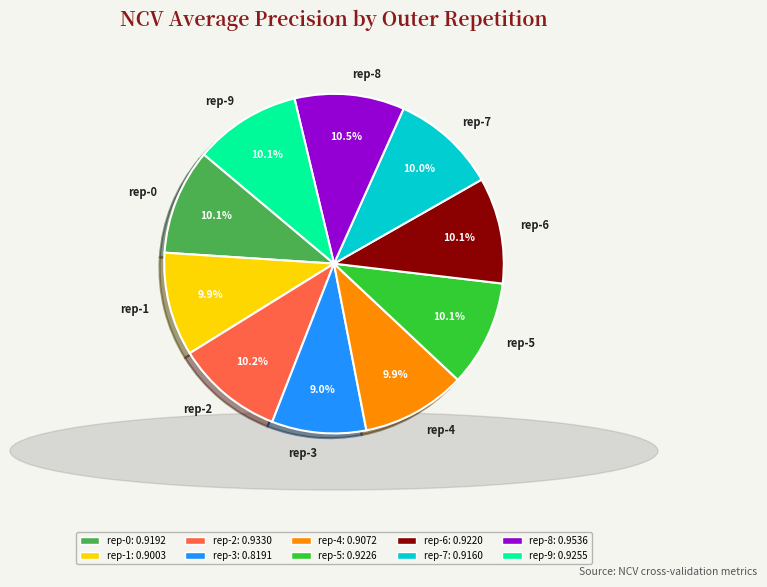

Which category has the smallest portion of the pie?

rep-3